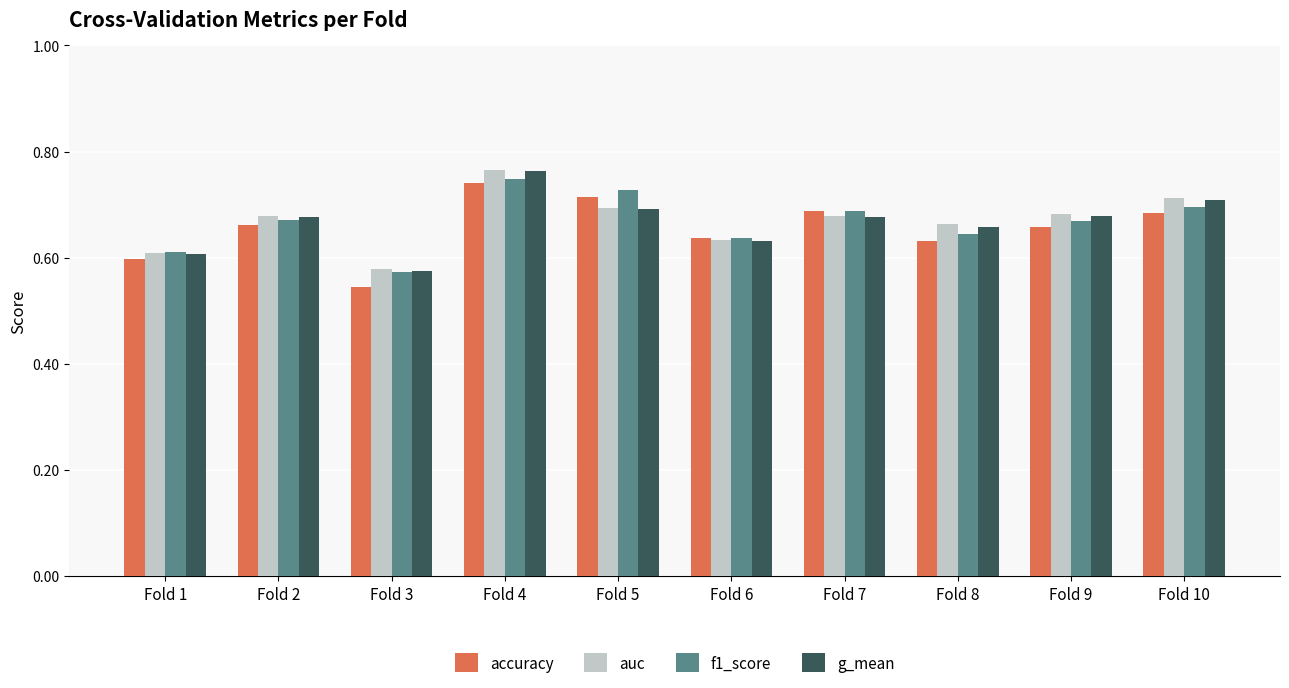

How many g_mean values are between 0 and 1?

10